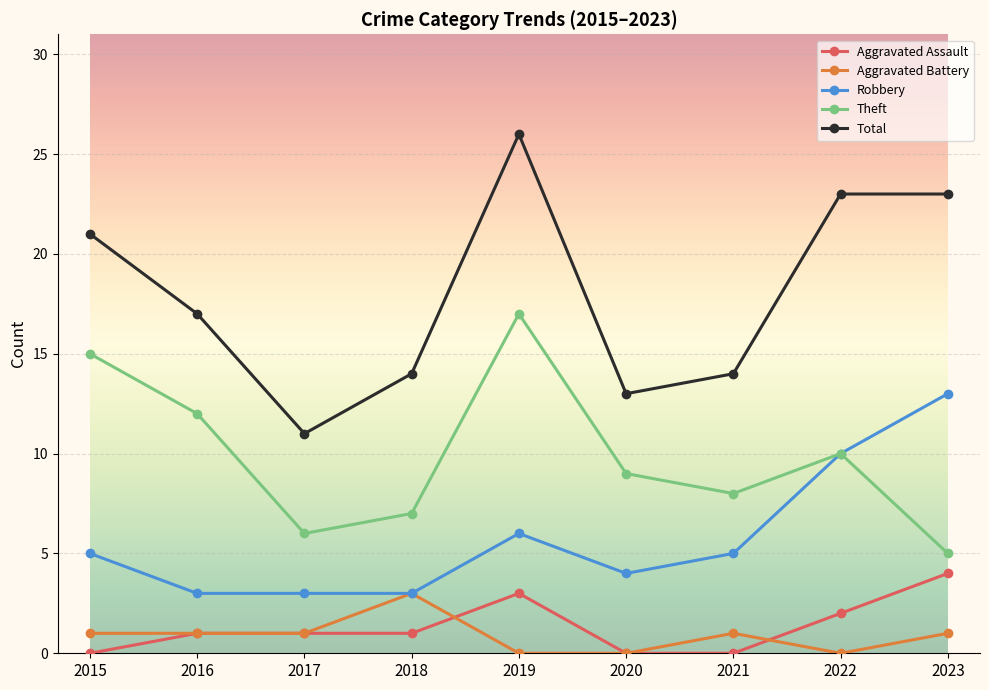

What is the spread (max minus min) of values at 2020?

13